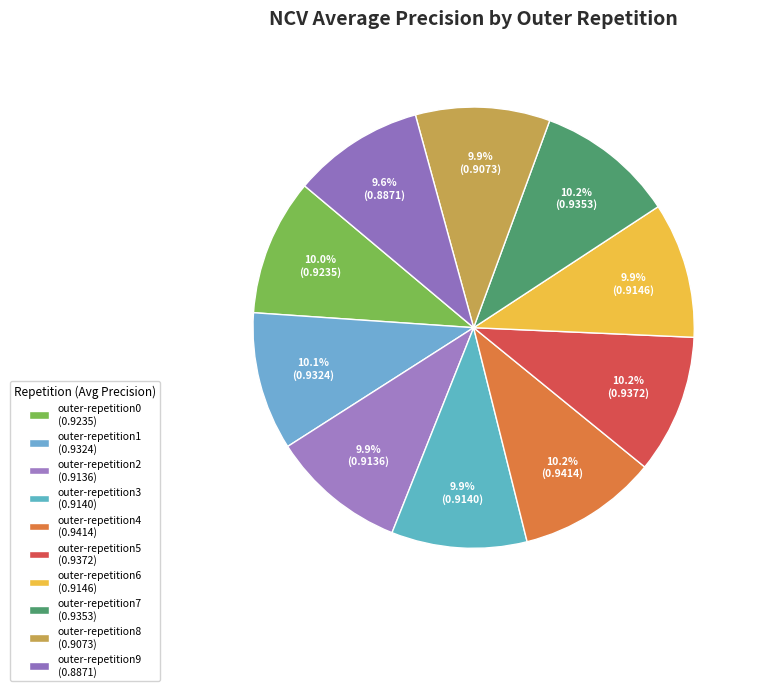

To the nearest percent, what is the combined percentage of outer-repetition8 and outer-repetition5?

20%